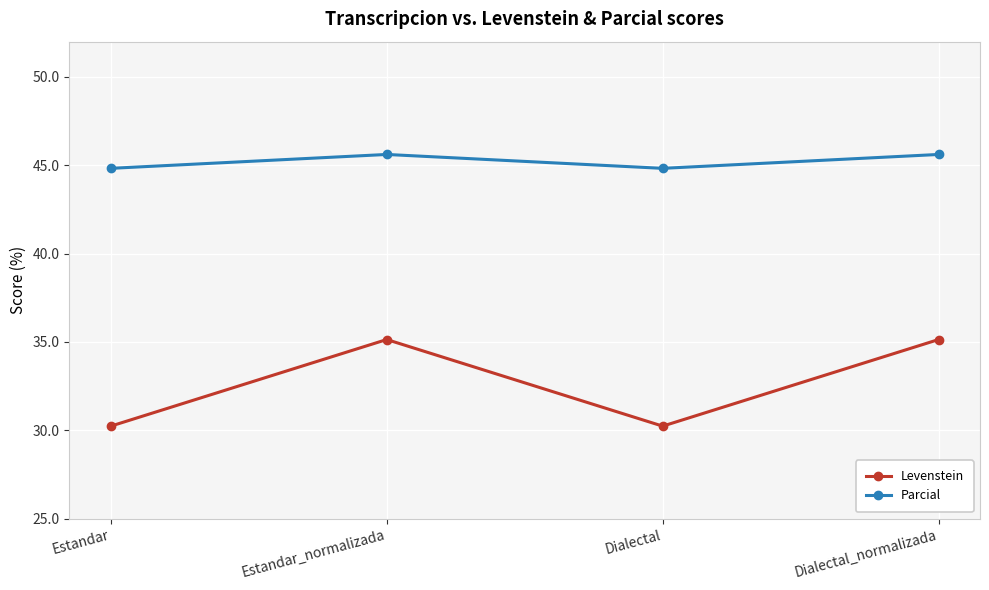

How many data points in Parcial are less than 45?

2